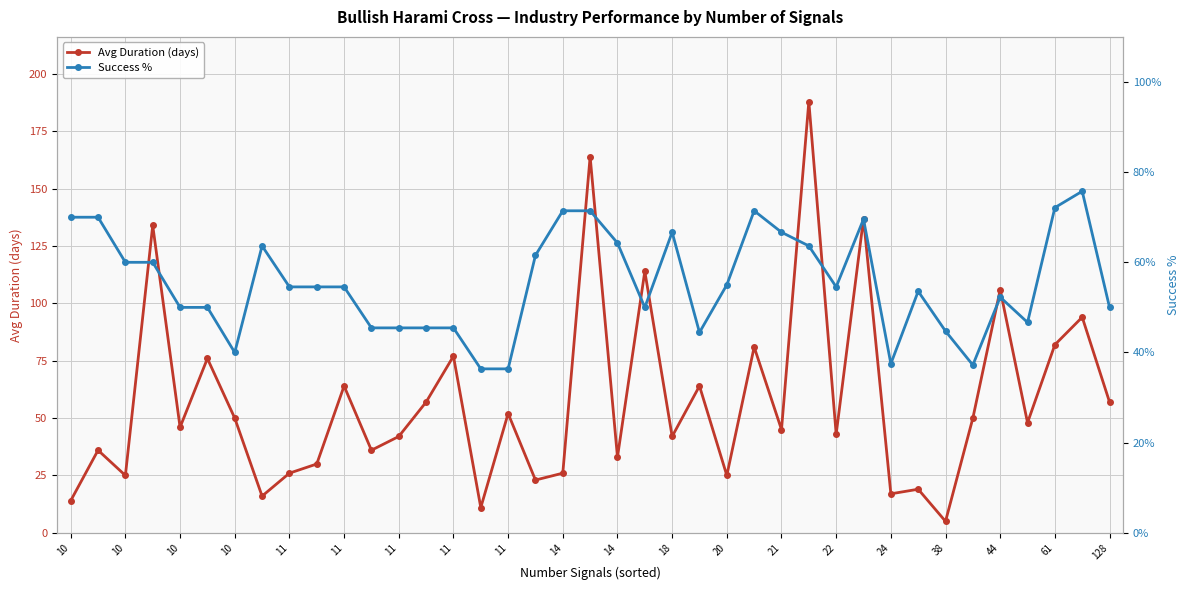

At how many categories does at least one series exceed 182?

1